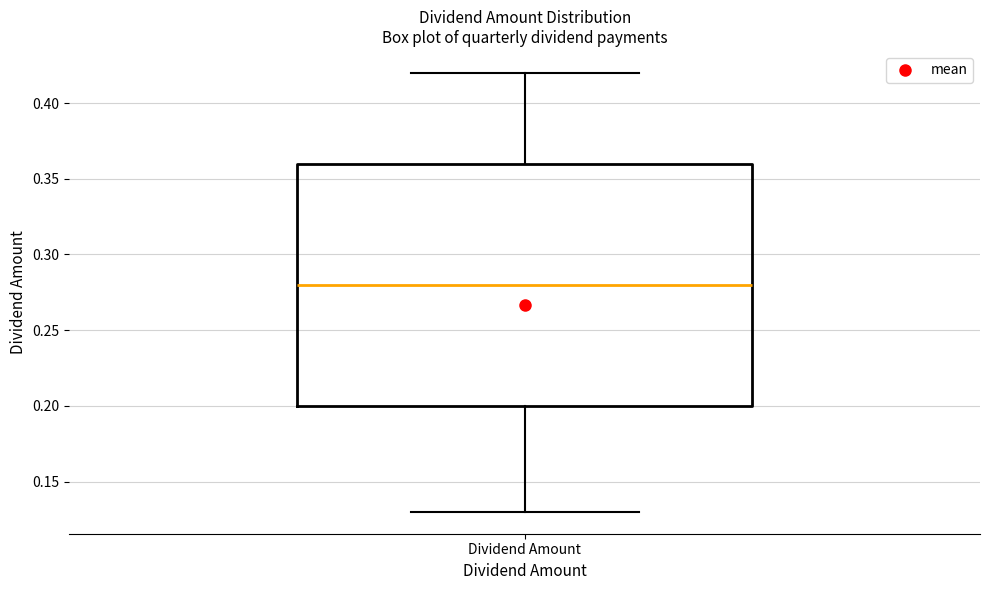

Read this box plot against the y-axis: the position of the median line, the range covered by the box, and the ends of both whiskers. The values are not printed on the chart, so give them approximately, as read against the axis.

median 0.28, box 0.20 to 0.36, whiskers 0.13 to 0.42